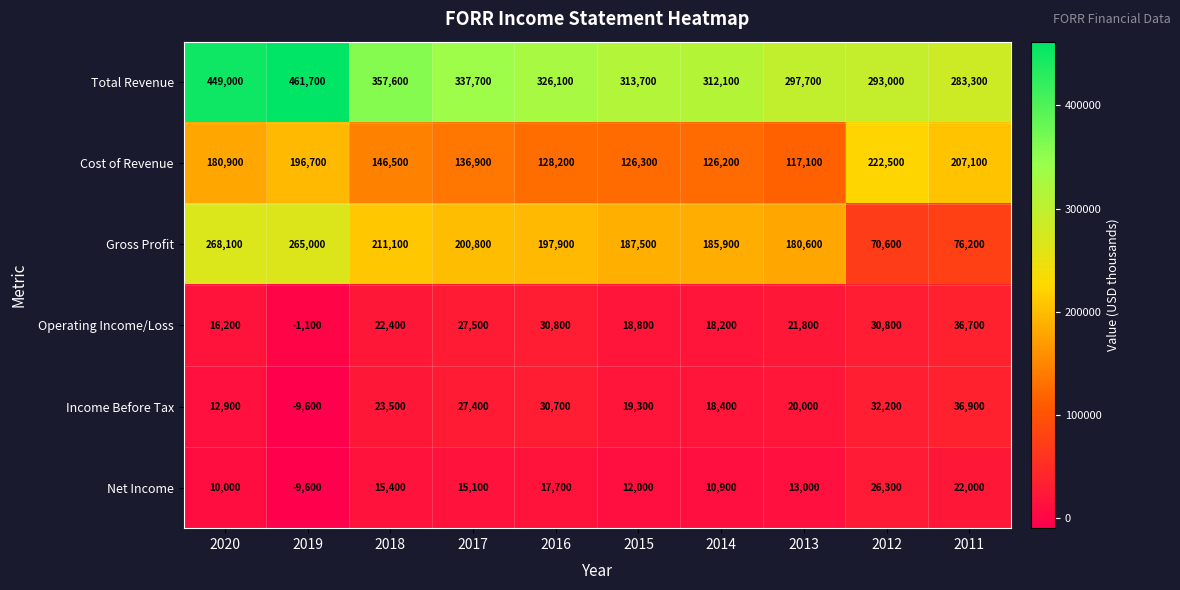

How many series are shown in this chart?

6